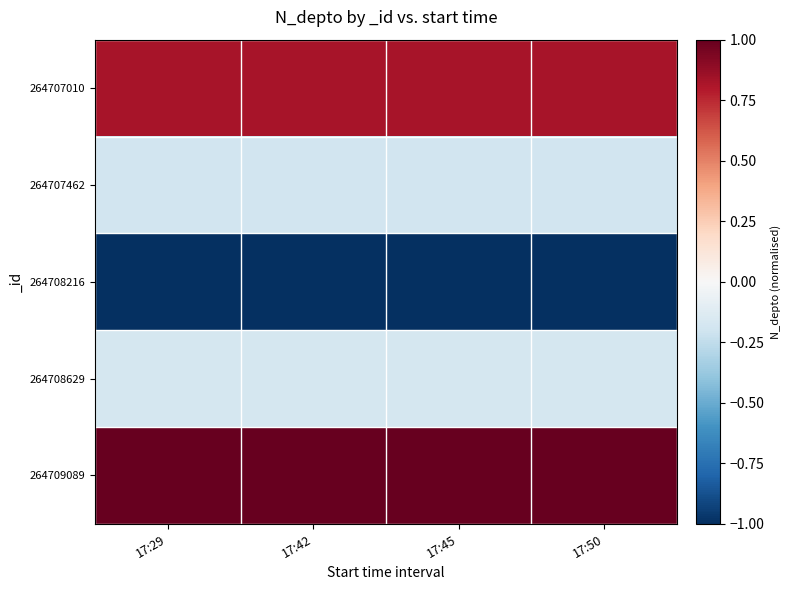

What is the spread (max minus min) of values at 17:50?

2.0